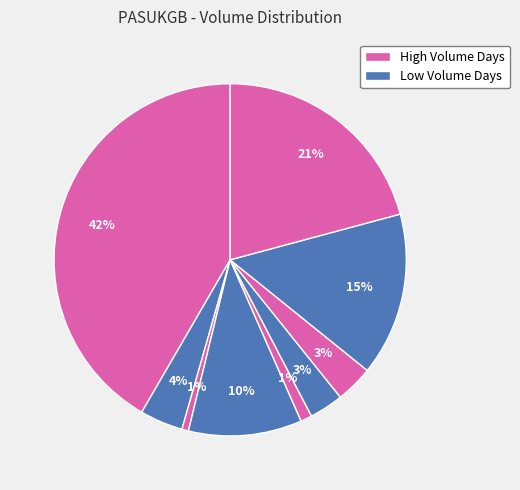

Count the number of slices in the pie.

9